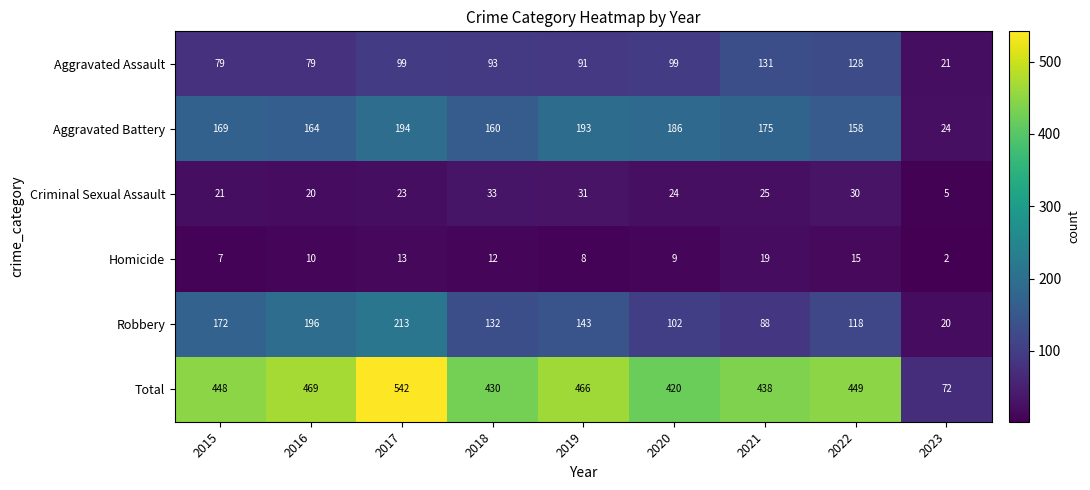

What is the total value across all series at 2023?

144